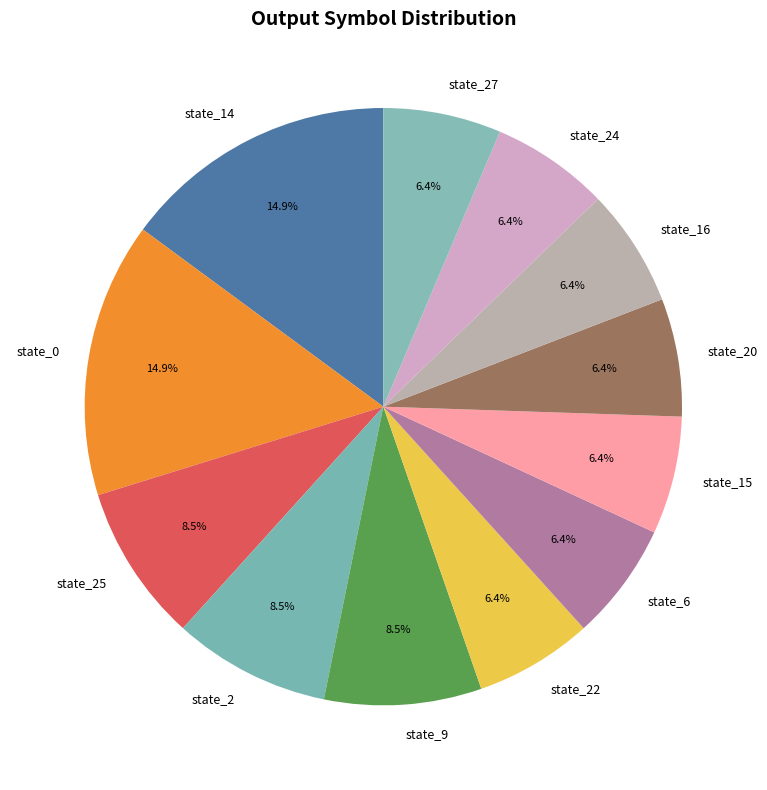

Does state_25 represent more than half of the total?

No